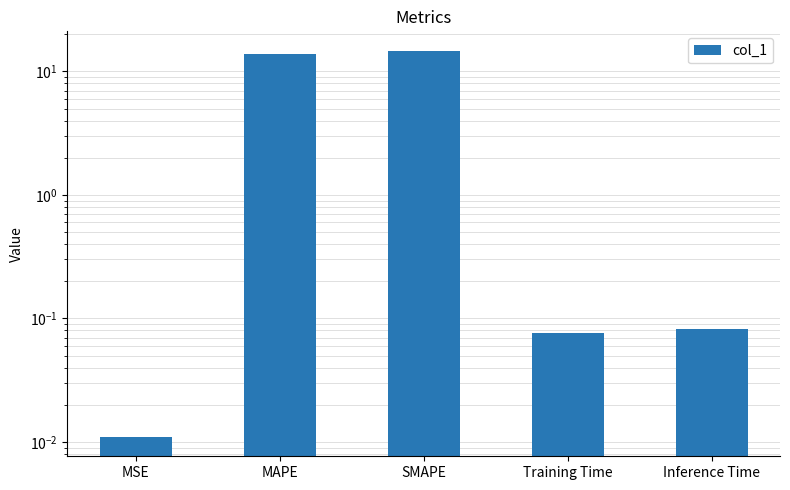

What is the change in value from SMAPE to Training Time?

-14.6